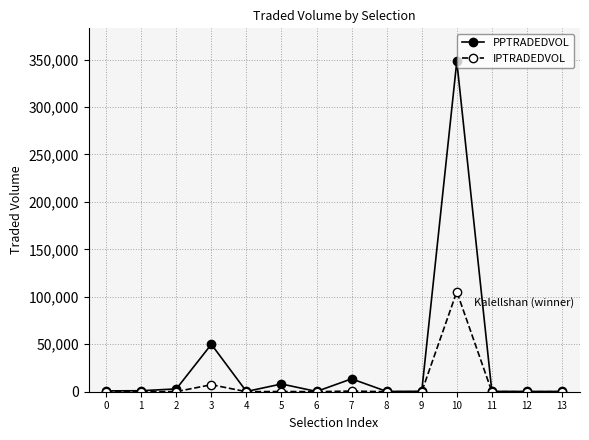

What is the highest value of the PPTRADEDVOL series?

348101.9